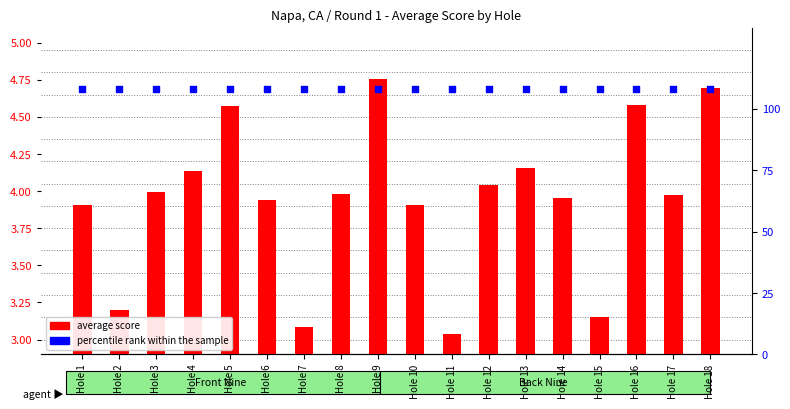

Which series has the largest Y range (max minus min)?

average score